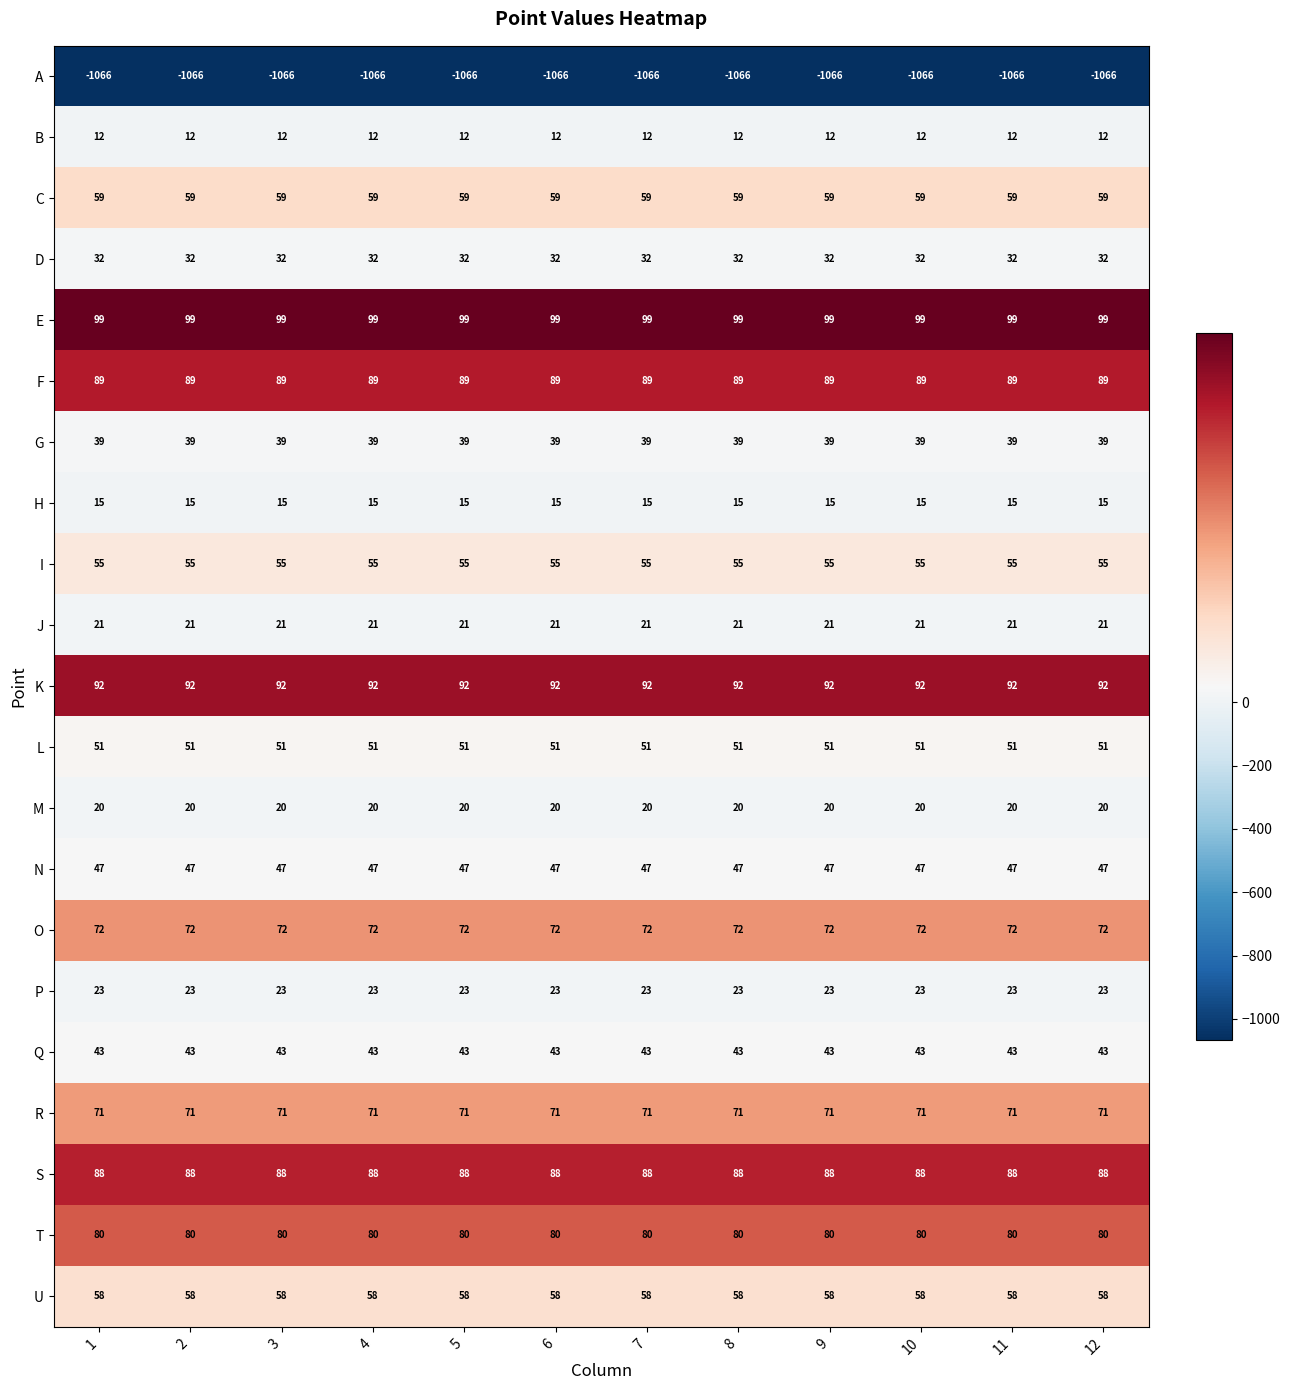

What is the approximate value of J at 1?

21